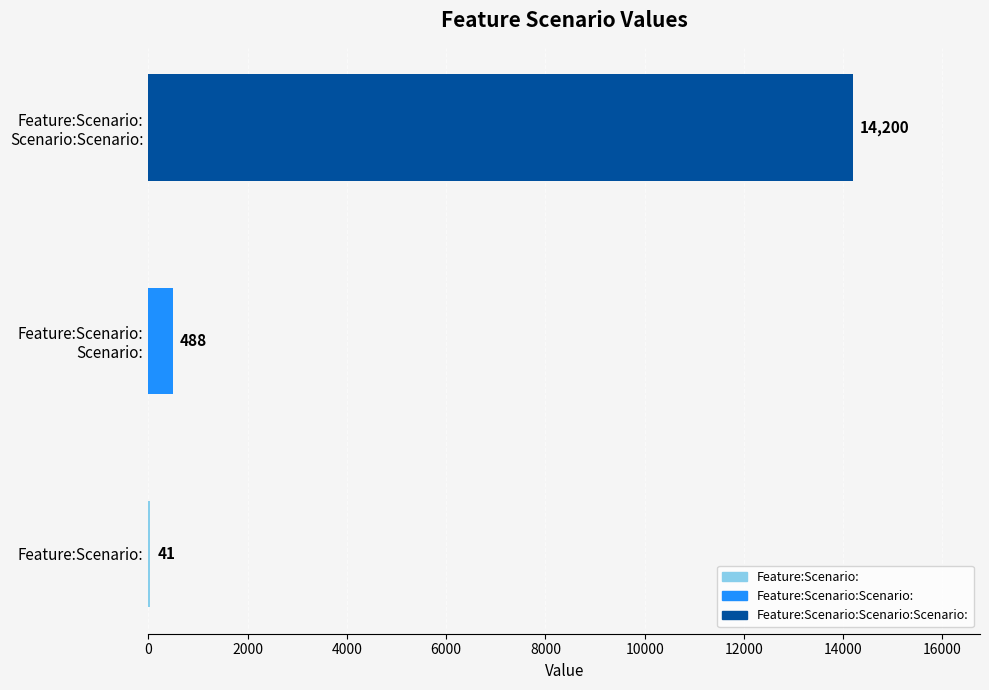

The chart shows a value of 41 at Feature:Scenario:. True or false?

True